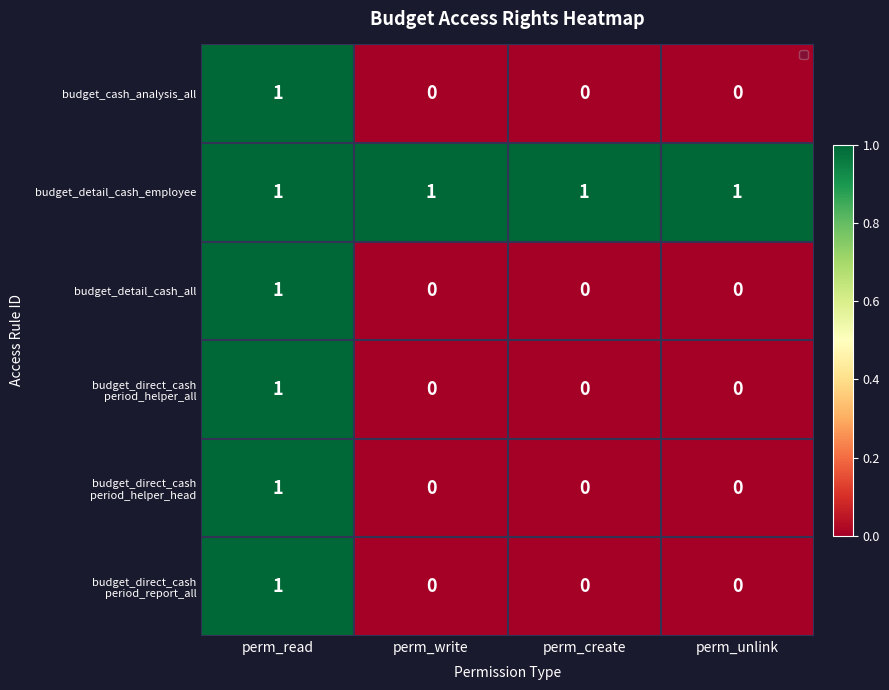

How many categories are shown in the chart?

4